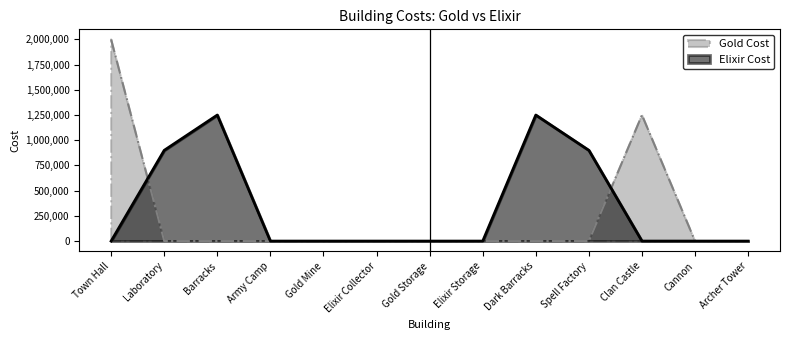

True or false: Elixir Cost has a value of -577540 at Gold Storage.

False